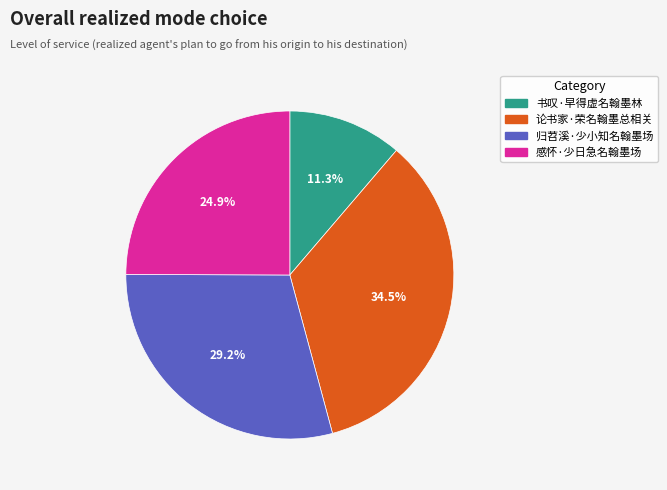

Which has a higher value, 书叹·早得虚名翰墨林 or 归苕溪·少小知名翰墨场?

归苕溪·少小知名翰墨场